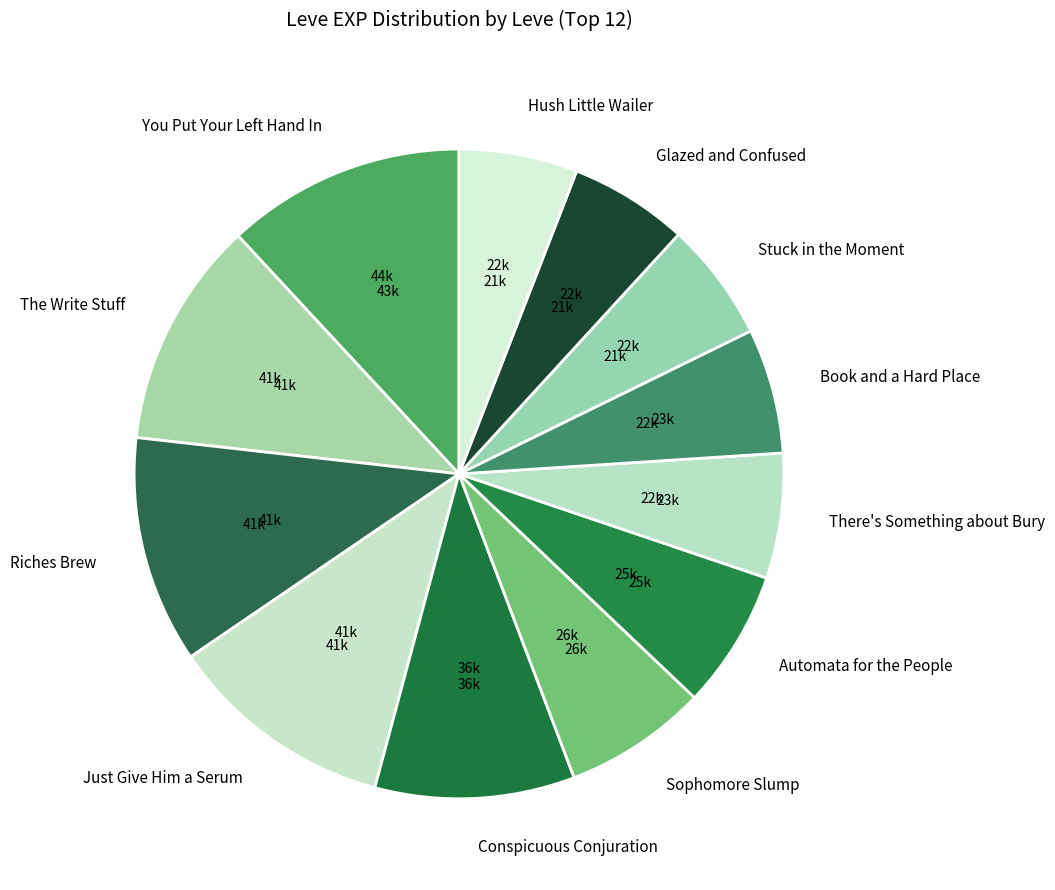

Is the sum of Riches Brew and Book and a Hard Place greater than half?

No